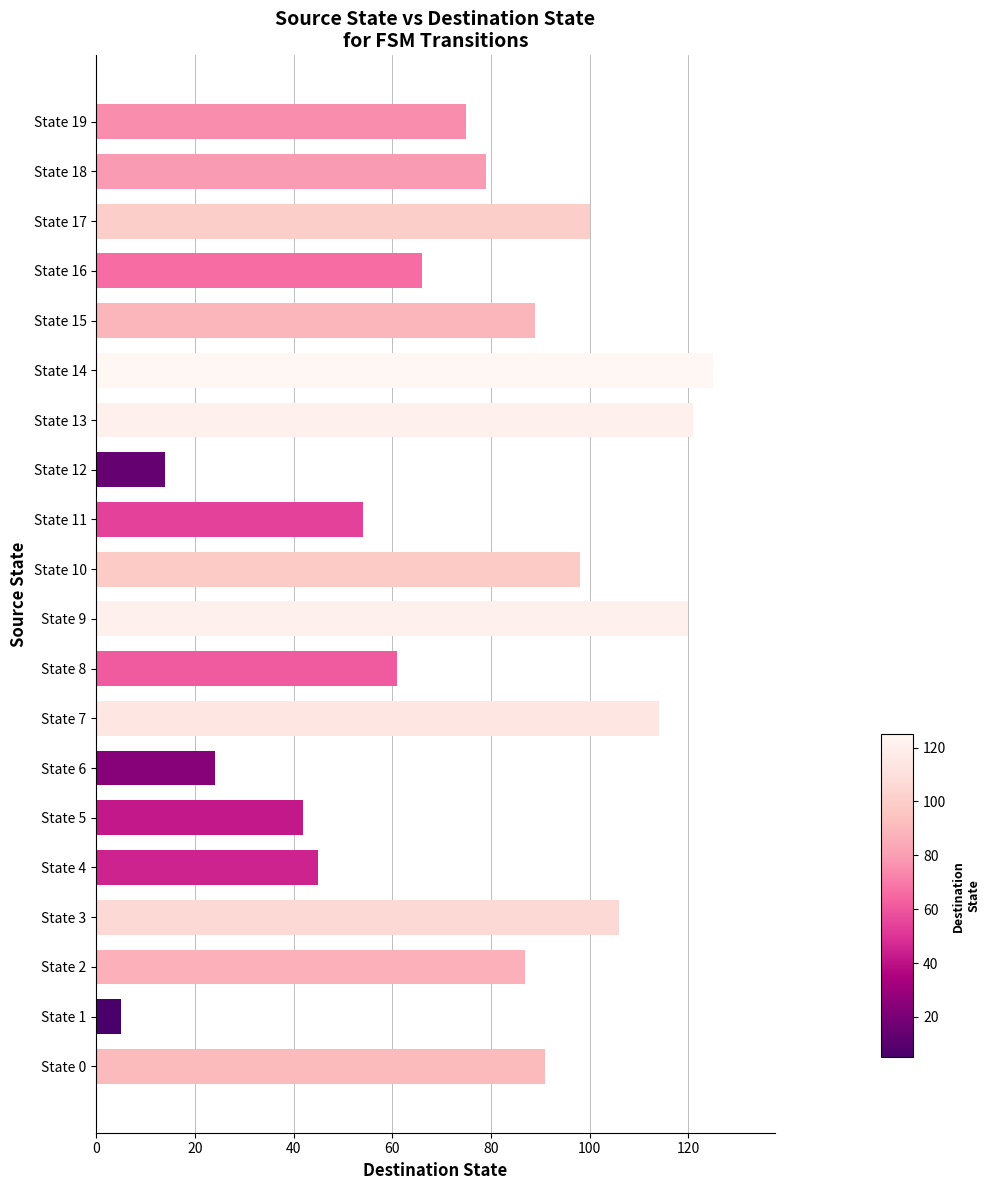

What is the ratio of the value at State 10 to the value at State 1?

19.6